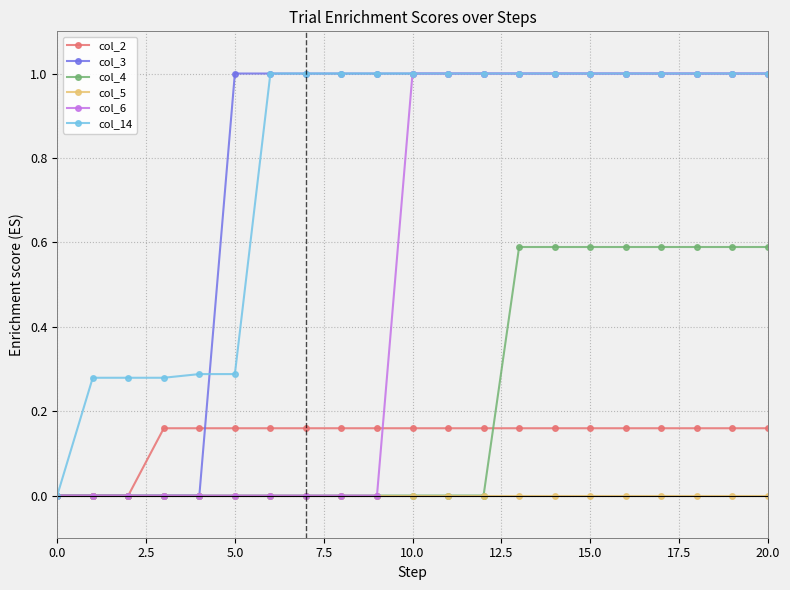

What is the maximum value shown in the chart?

1.0